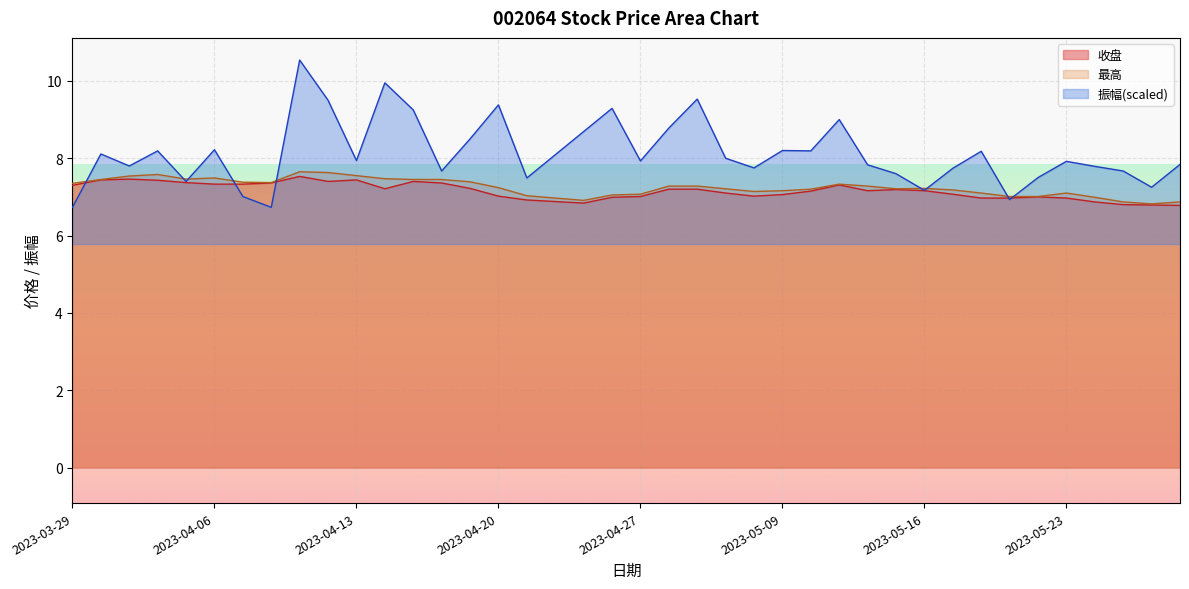

In 最高, how many points are lower than both neighbors (excluding endpoints)?

6